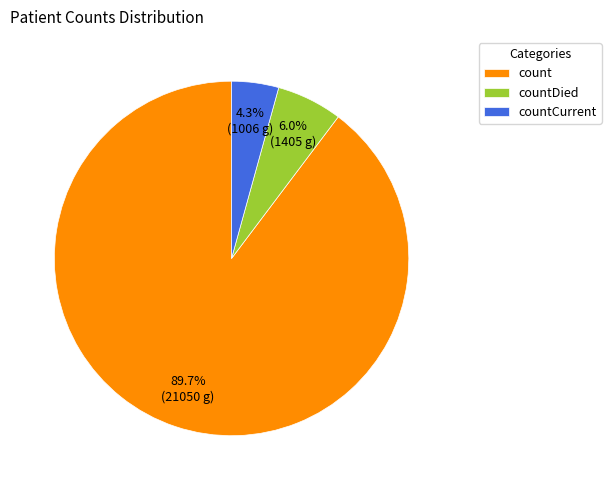

To the nearest percent, what is the difference between the countDied and count slice percentages?

84%